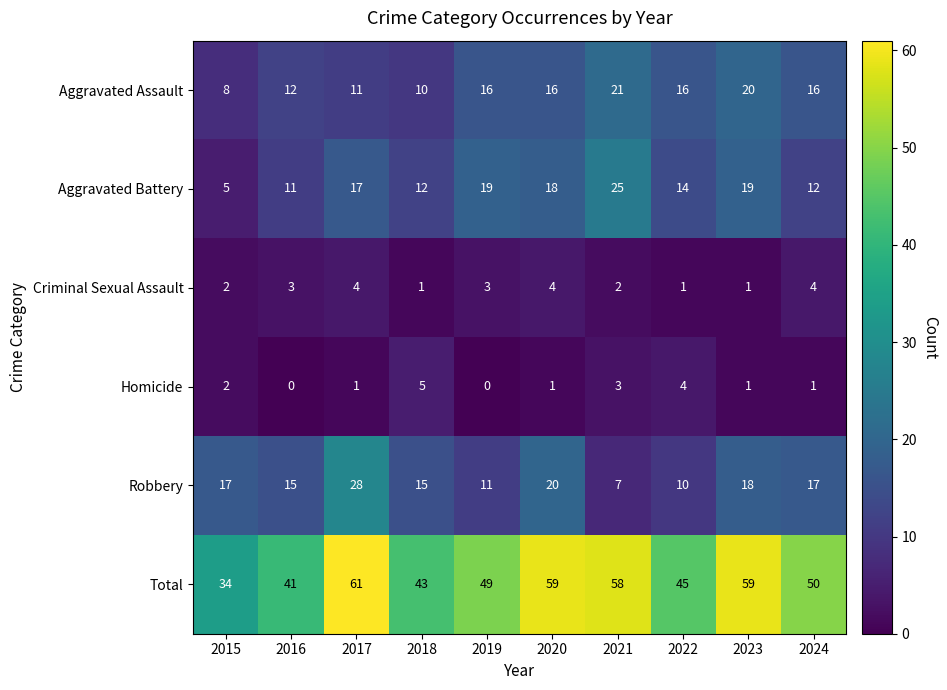

What is the sum of all Criminal Sexual Assault values?

25